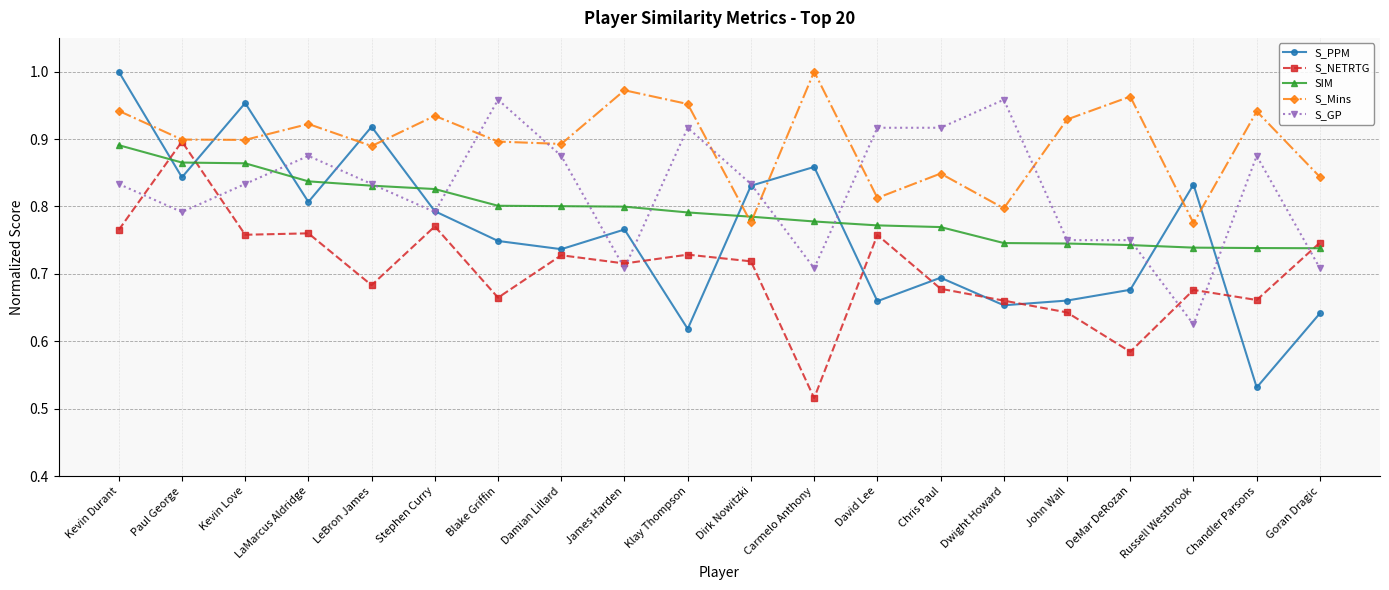

The SIM series shows 0.7 at John Wall. True or false?

True